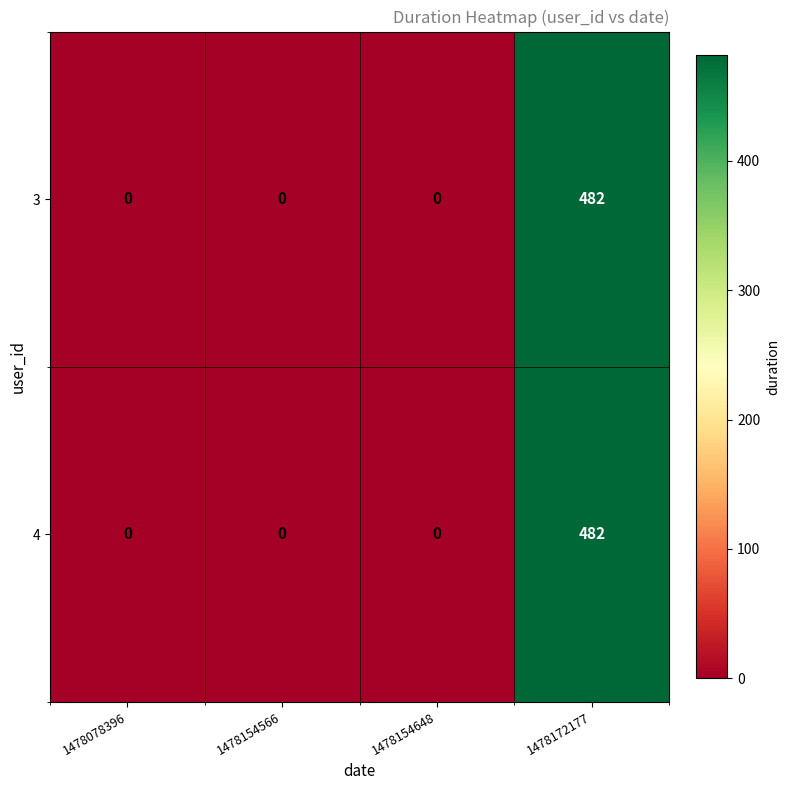

The 4 series shows 0 at 1478154648. True or false?

True